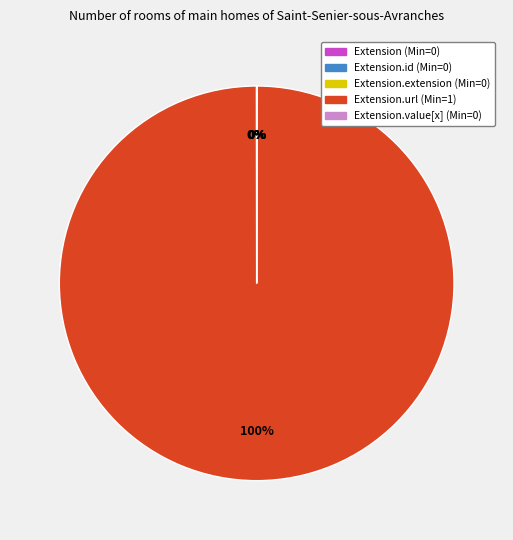

To the nearest percent, what is the average slice percentage?

20%